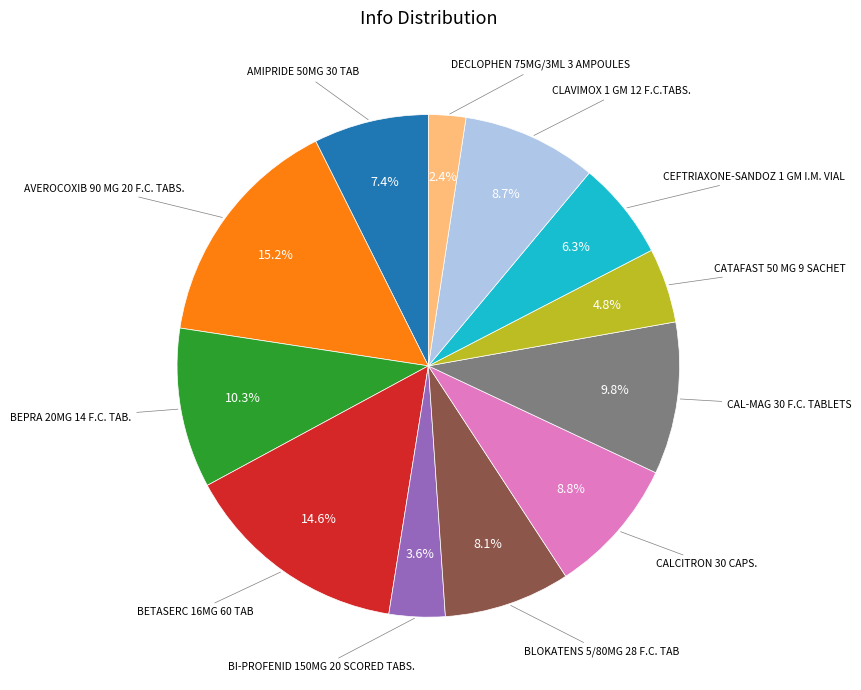

Does any single category account for the majority?

No